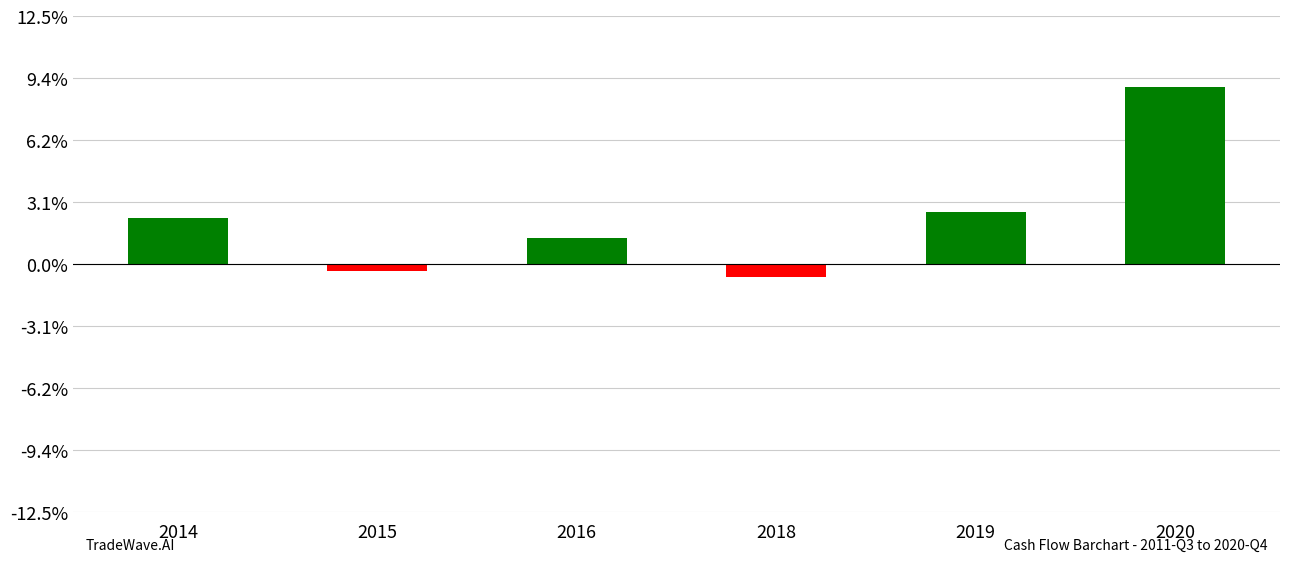

True or false: the data shows -6918000 at 2015.

True